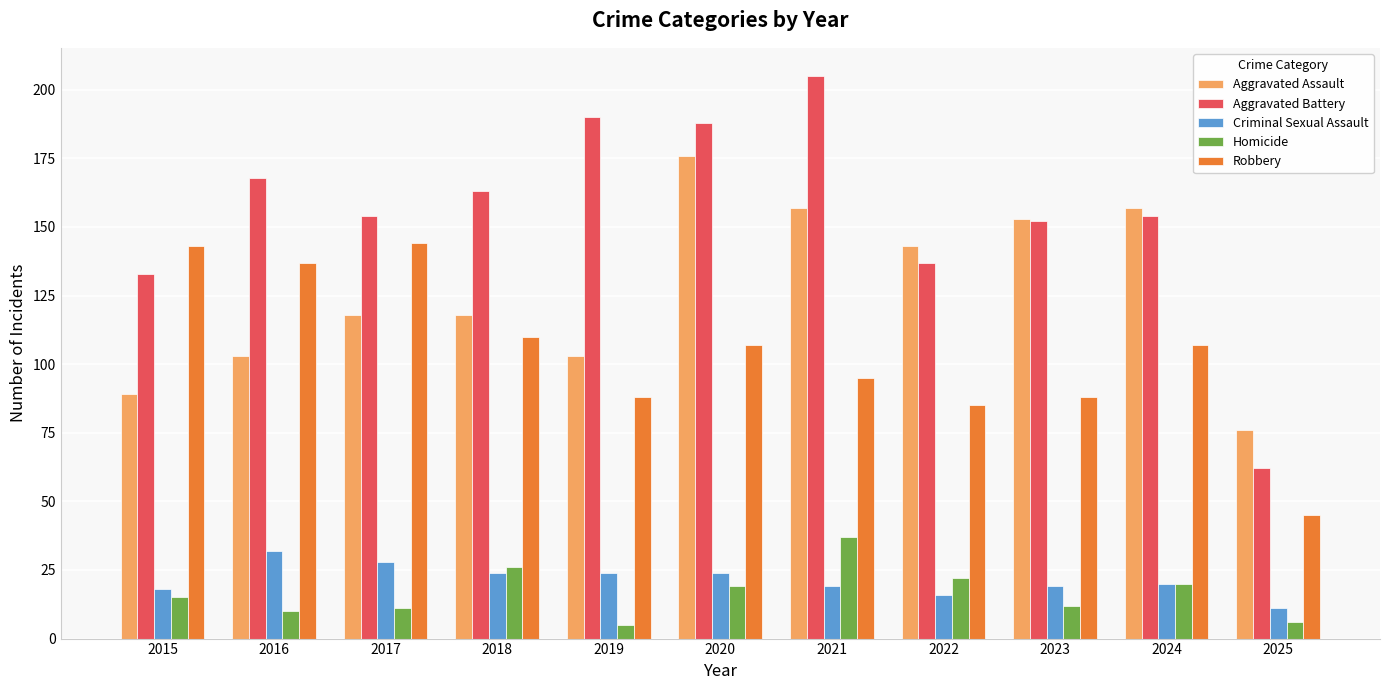

Reading right to left, what are all the values shown in this chart?

Aggravated Assault: 76	157	153	143	157	176	103	118	118	103	89
Aggravated Battery: 62	154	152	137	205	188	190	163	154	168	133
Criminal Sexual Assault: 11	20	19	16	19	24	24	24	28	32	18
Homicide: 6	20	12	22	37	19	5	26	11	10	15
Robbery: 45	107	88	85	95	107	88	110	144	137	143